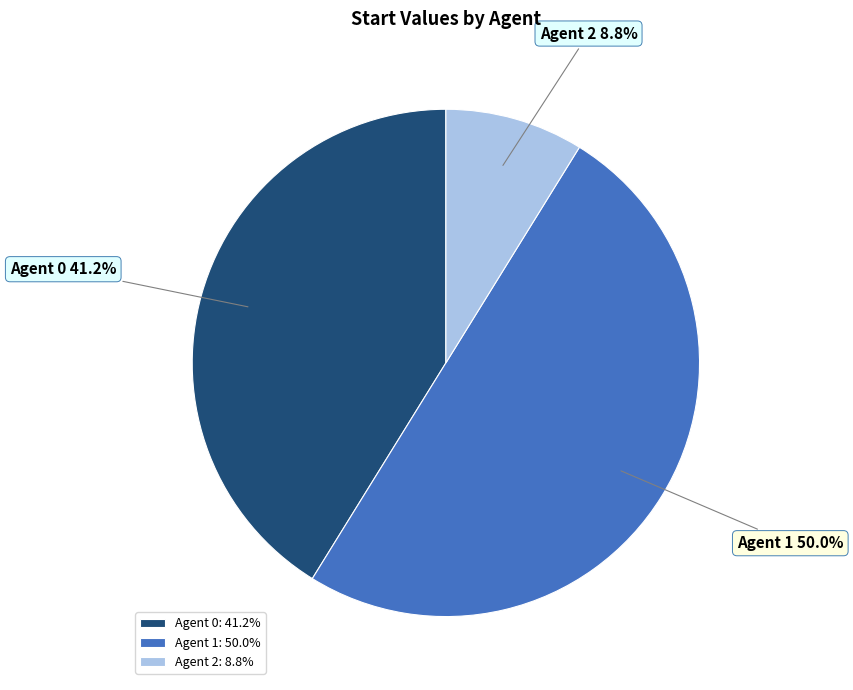

Approximately how many times larger is the value at Agent 0: 41.2% compared to Agent 2: 8.8%?

4.7